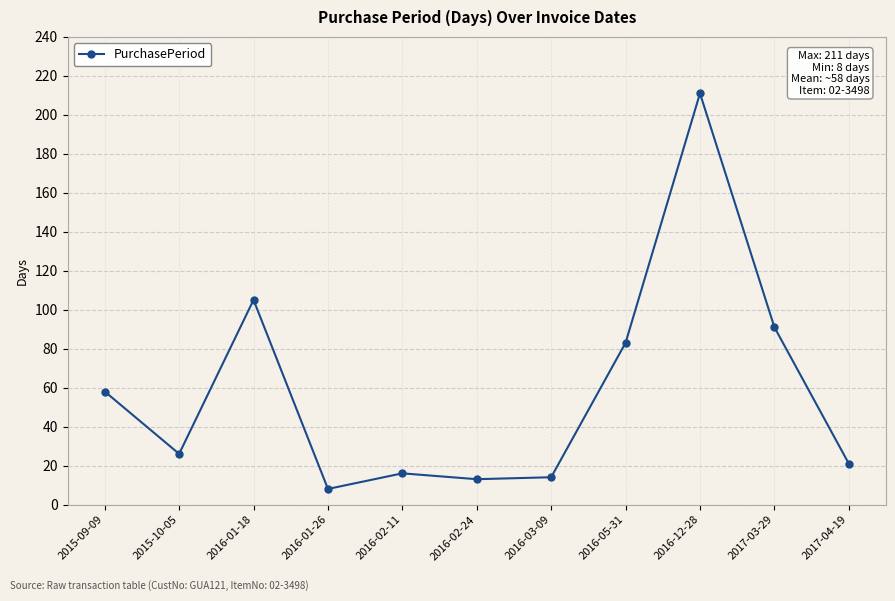

At which label does the data first exceed 26?

2015-09-09